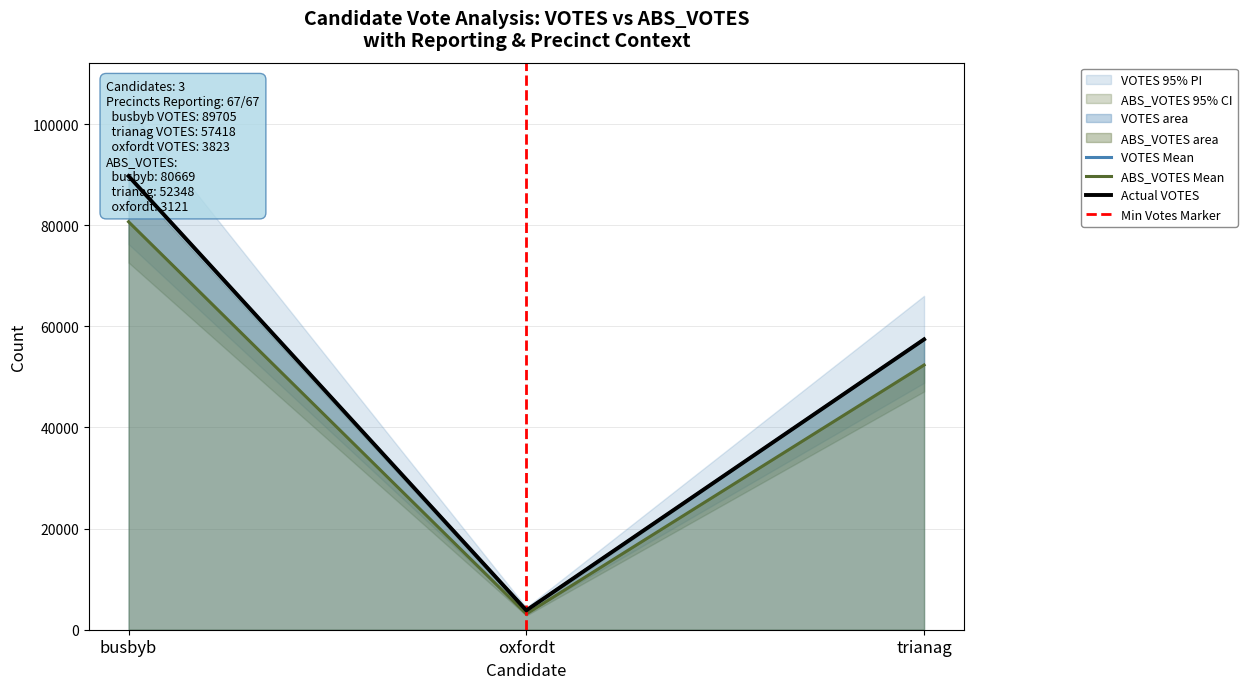

What is the sum of all VOTES values?

150946